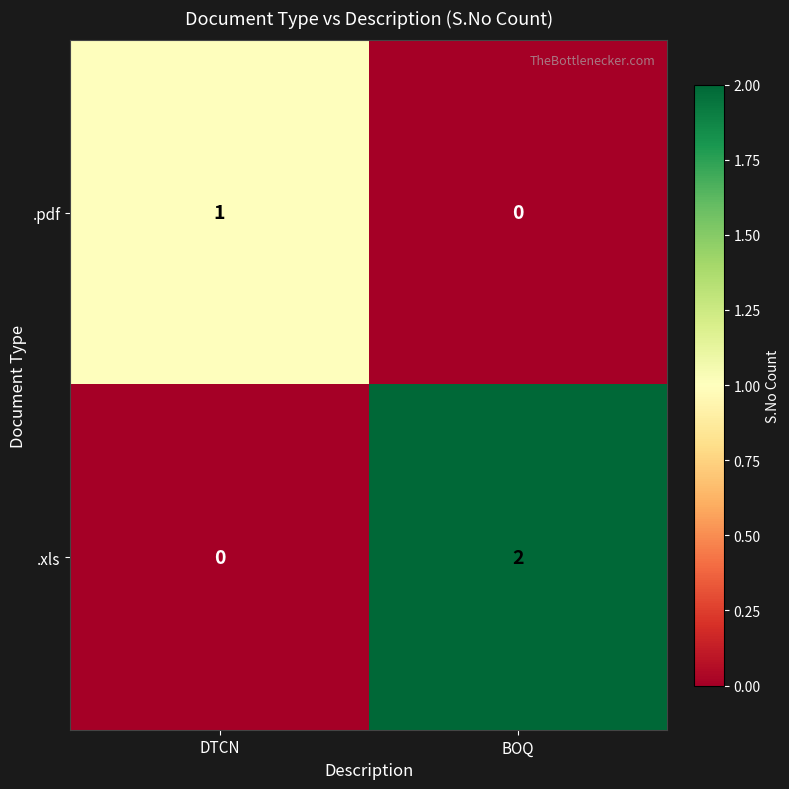

What is the spread (max minus min) of values at BOQ?

2